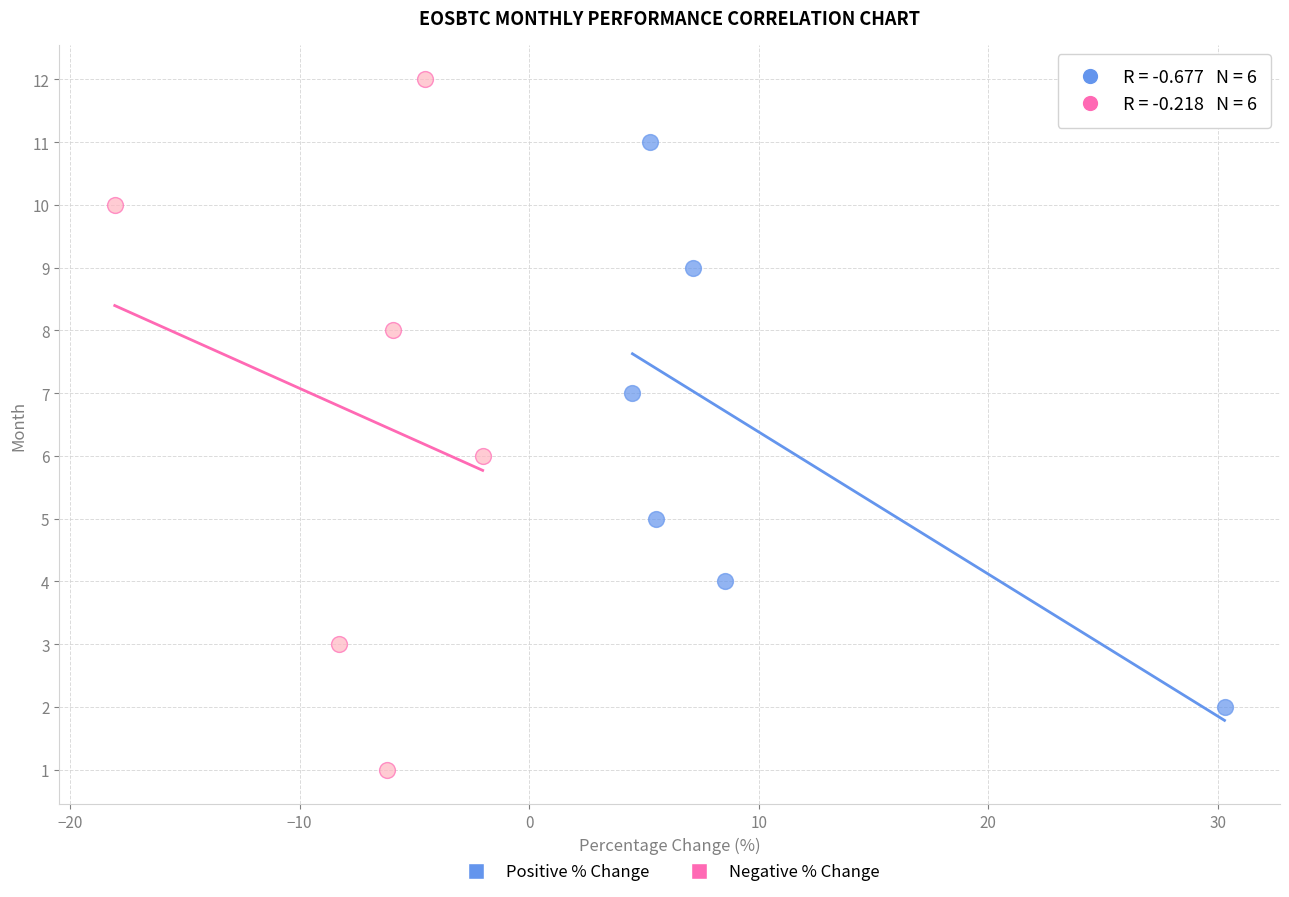

Which series reaches the maximum Y coordinate?

Negative % Change